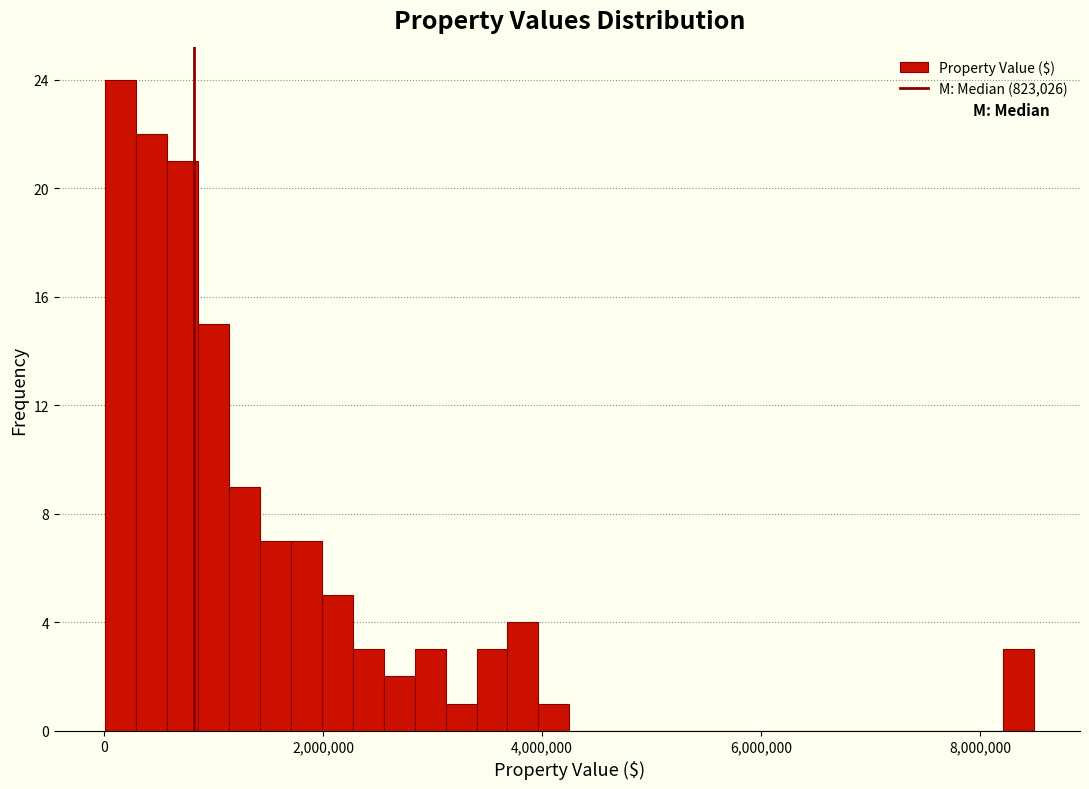

Around what value on the x-axis is the tallest bar? Give the approximate position of its centre, as read against the axis.

200000